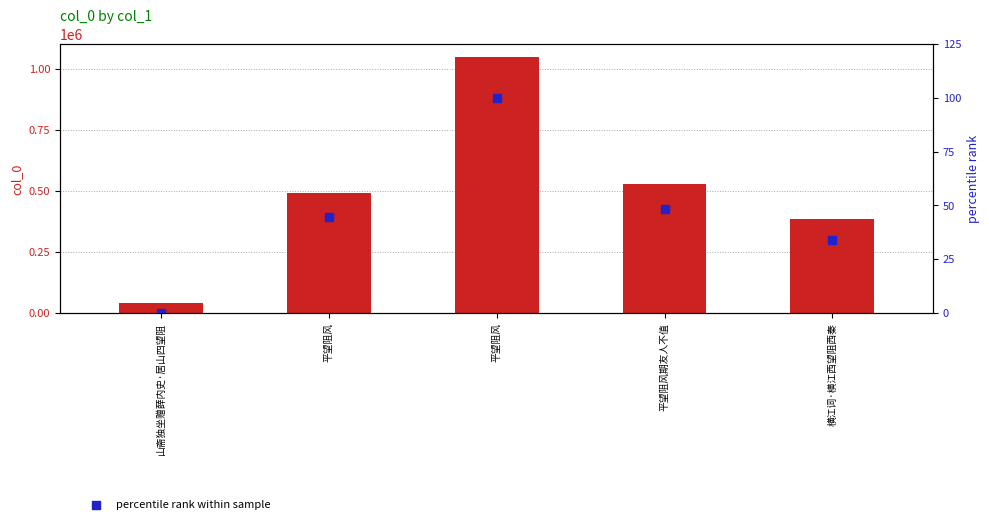

Which series has the largest total across all categories?

col_0 value